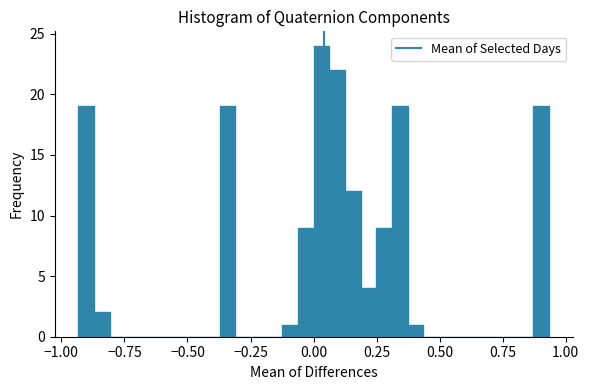

Around what value on the x-axis is the tallest bar? Give the approximate position of its centre, as read against the axis.

0.05